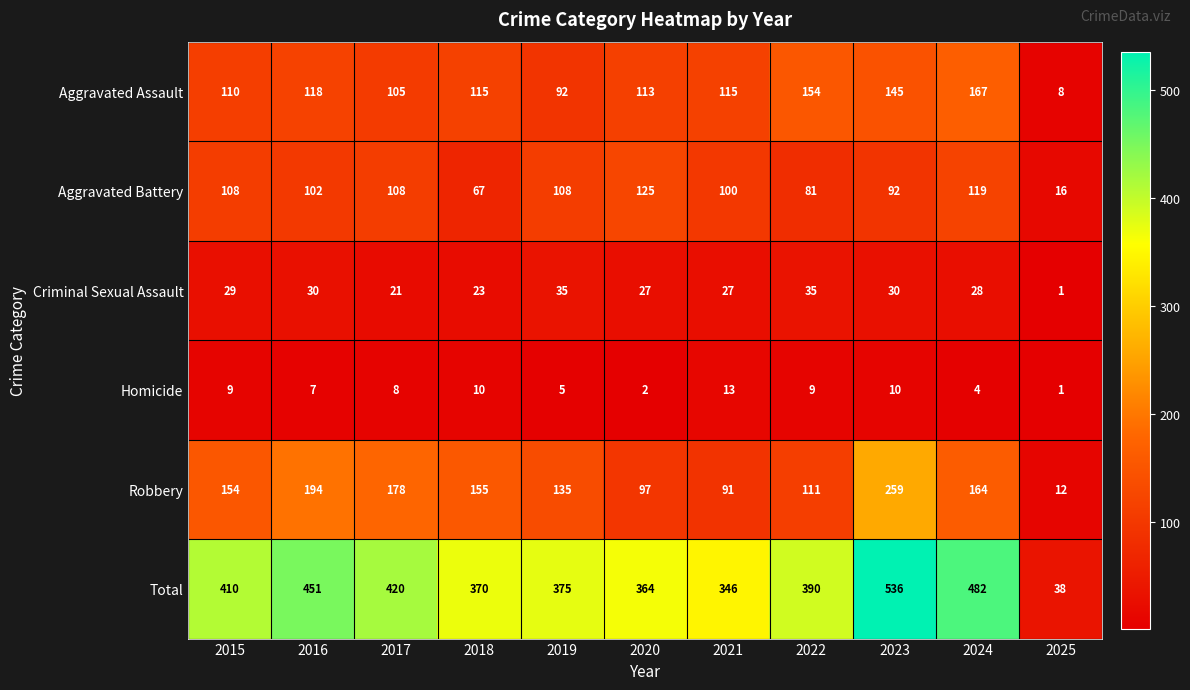

At how many categories does at least one series exceed 29?

11